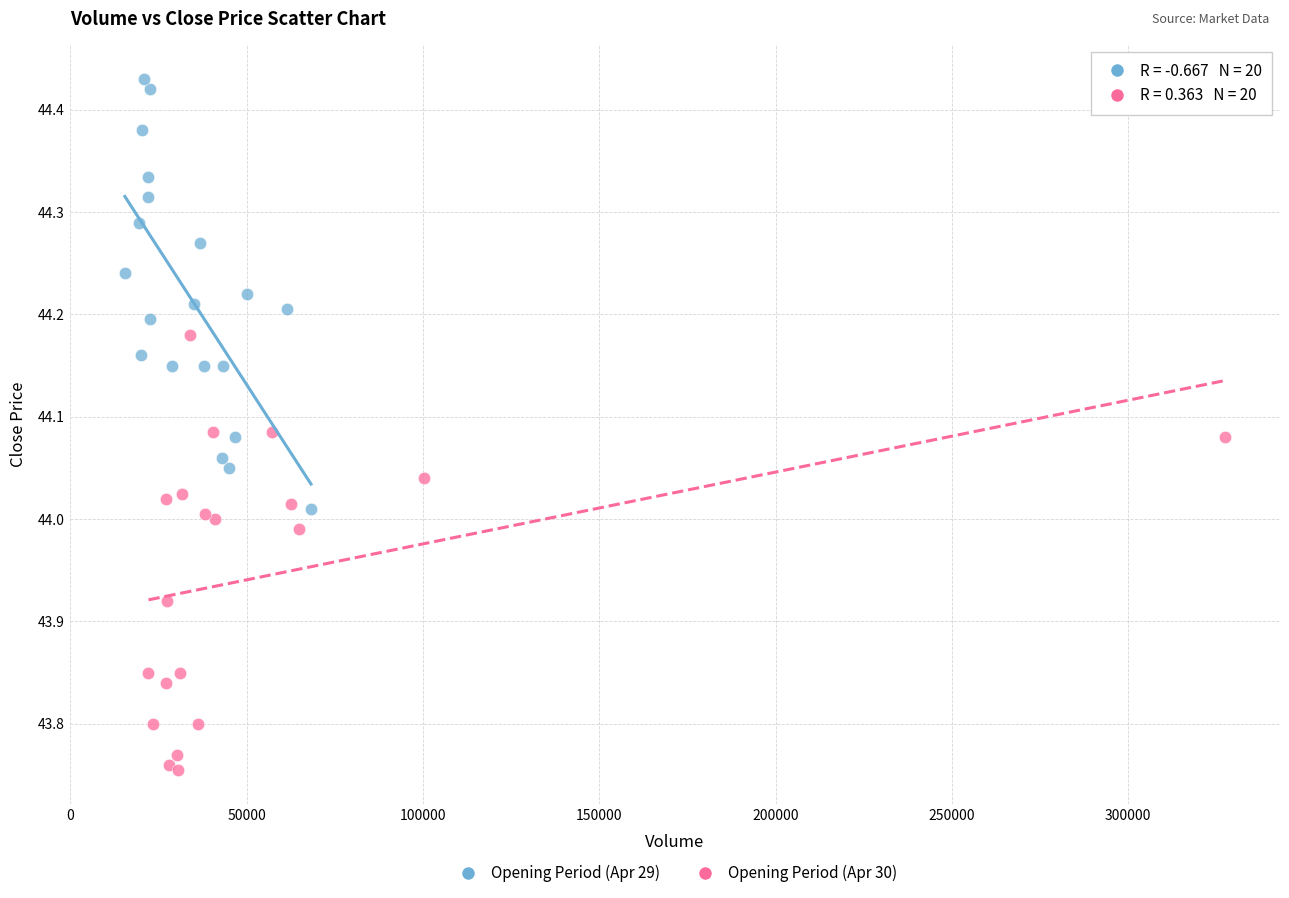

Which series reaches the minimum Y coordinate?

Opening Period (Apr 30)